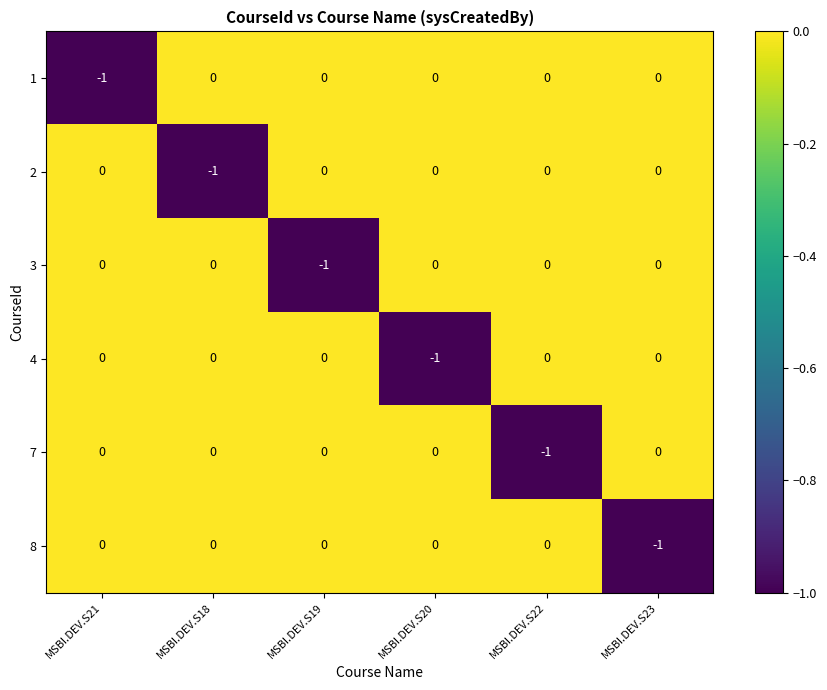

What is the total value across all series at MSBI.DEV.S20?

-1